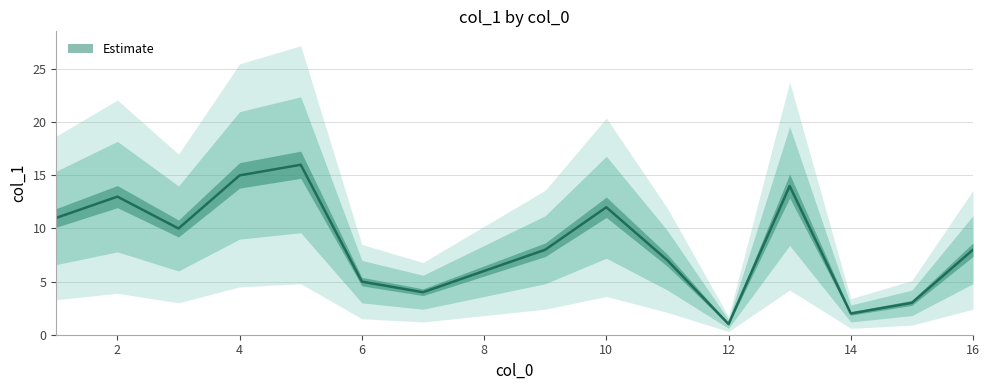

The value at 4 is 15. True or false?

True